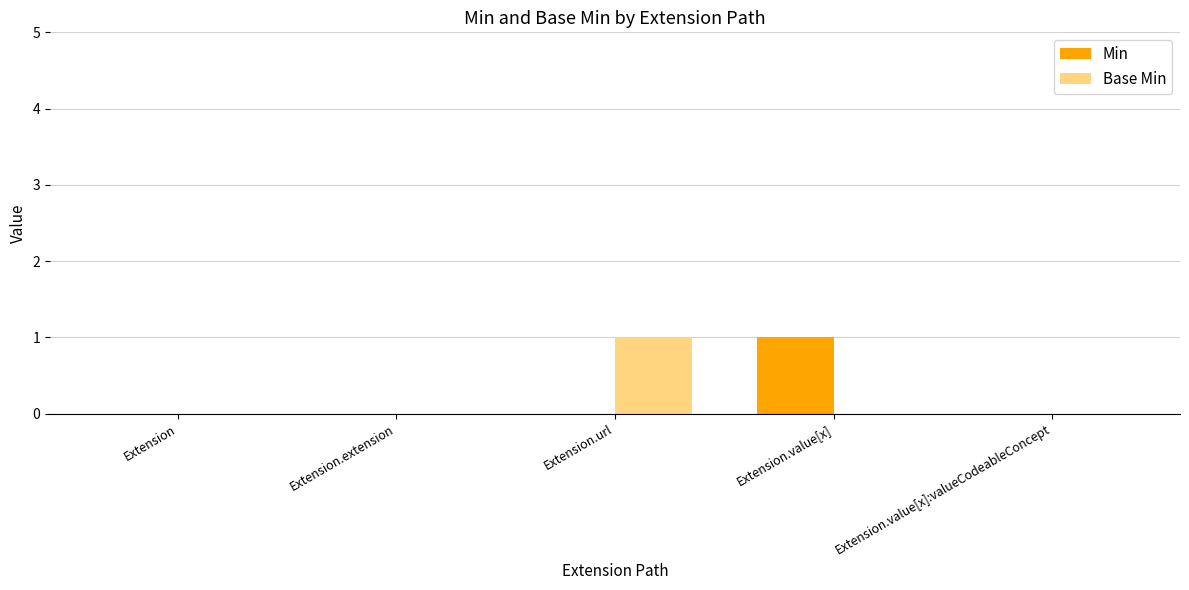

At which label does Base Min reach its peak?

Extension.url